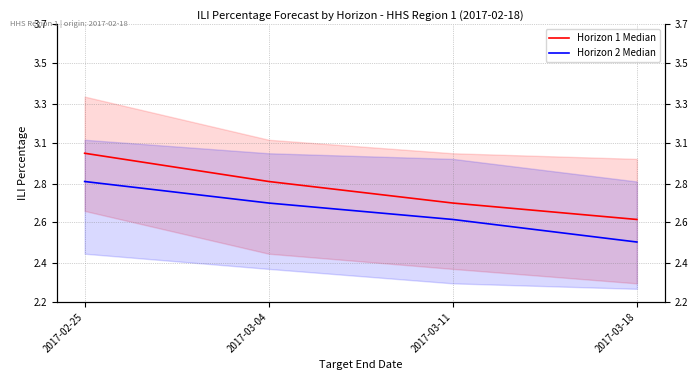

At which category is the sum across all series the highest?

2017-02-25